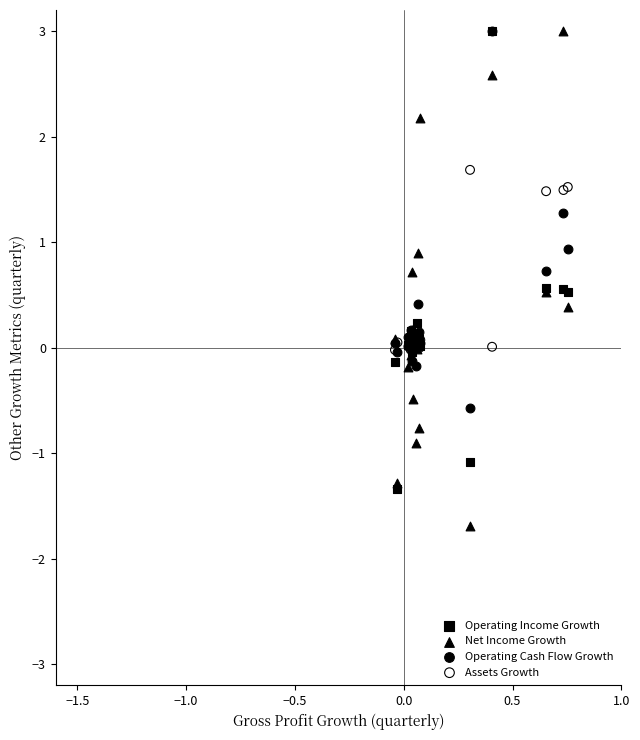

Which series has the widest spread of Y values?

Net Income Growth